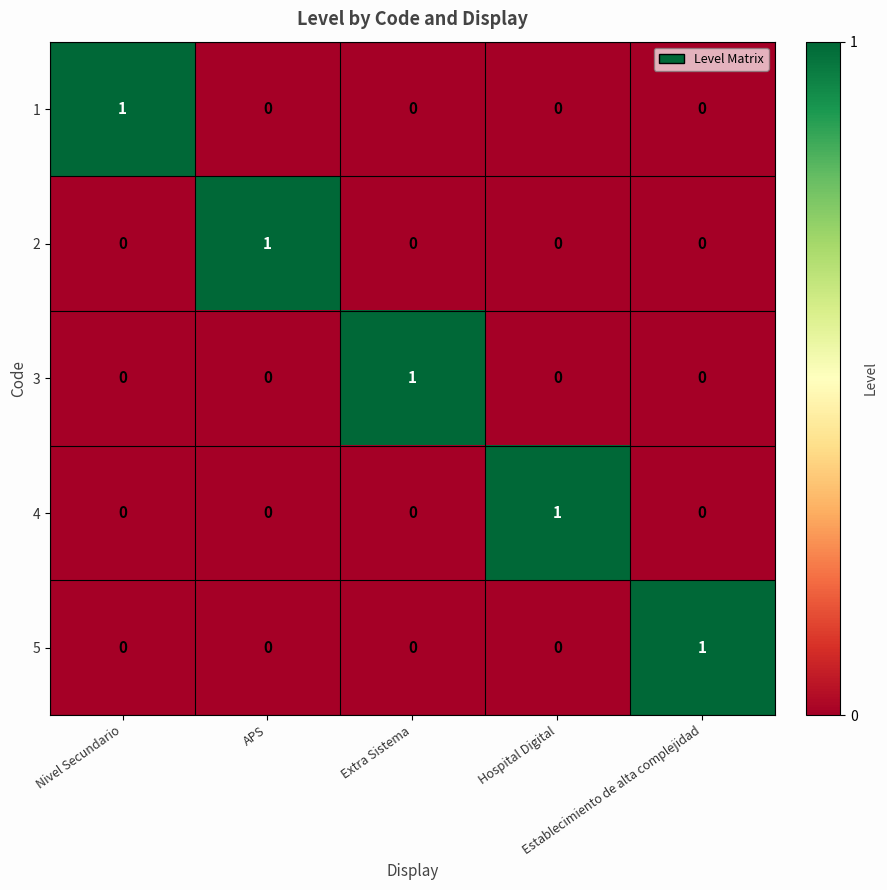

How many 1 values are between 0 and 1?

5